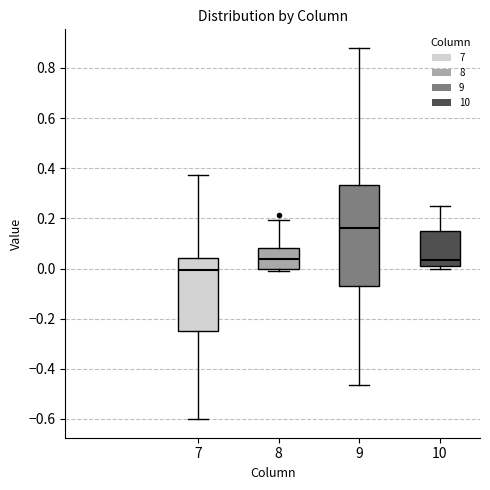

Where is the lower edge of the box at x = 9 on the y-axis? The values are not printed on the chart, so give them approximately, as read against the axis.

-0.06